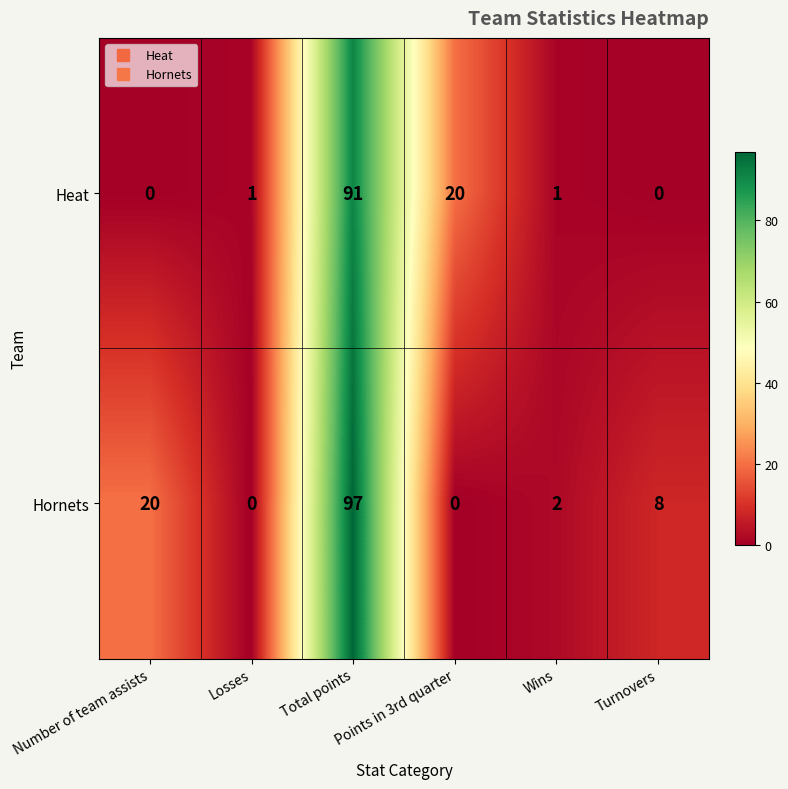

How many values in Heat are above zero?

4